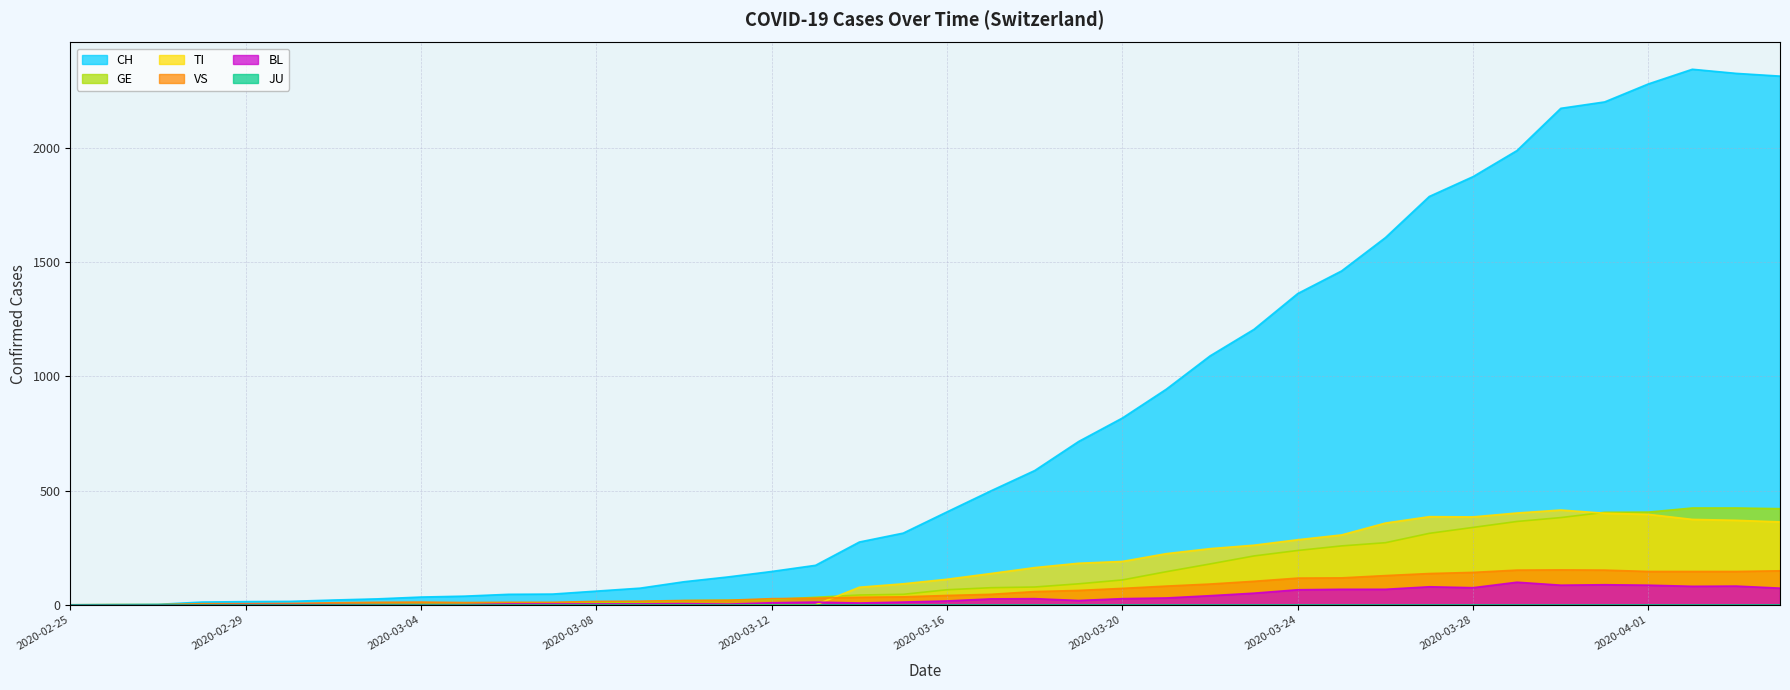

How many times do TI and VS cross each other?

1